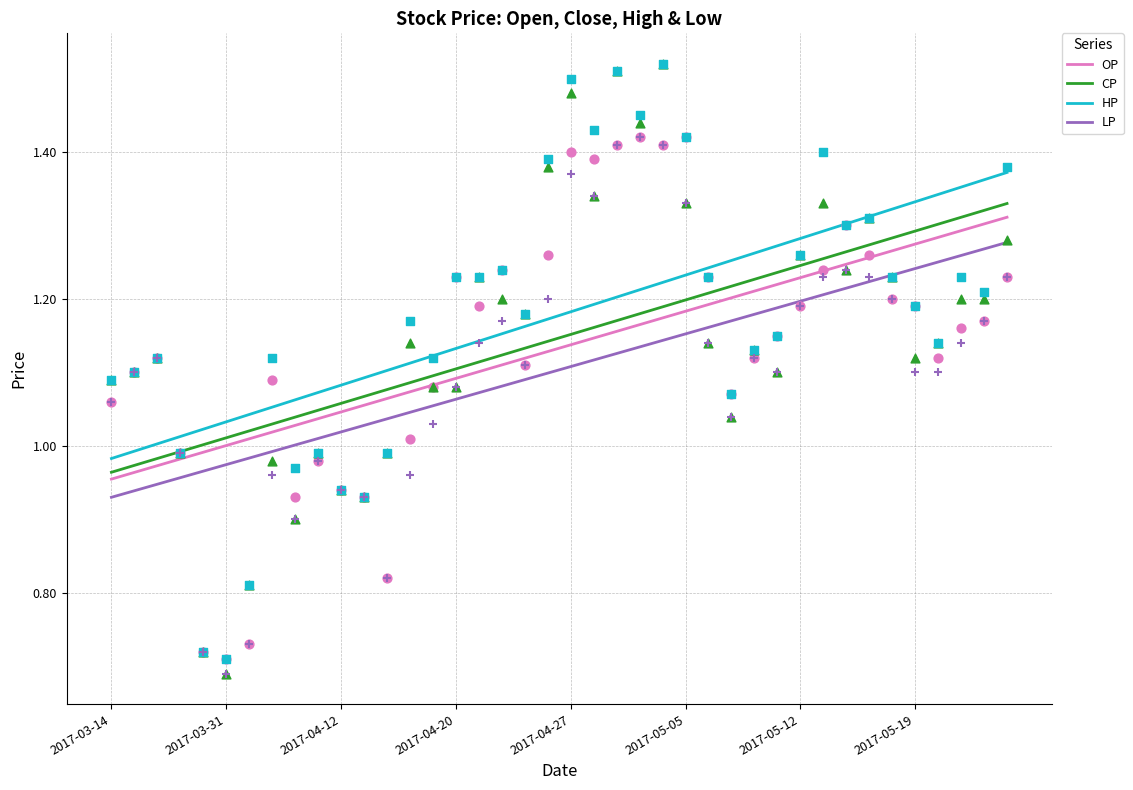

At how many categories does at least one series exceed 1?

38